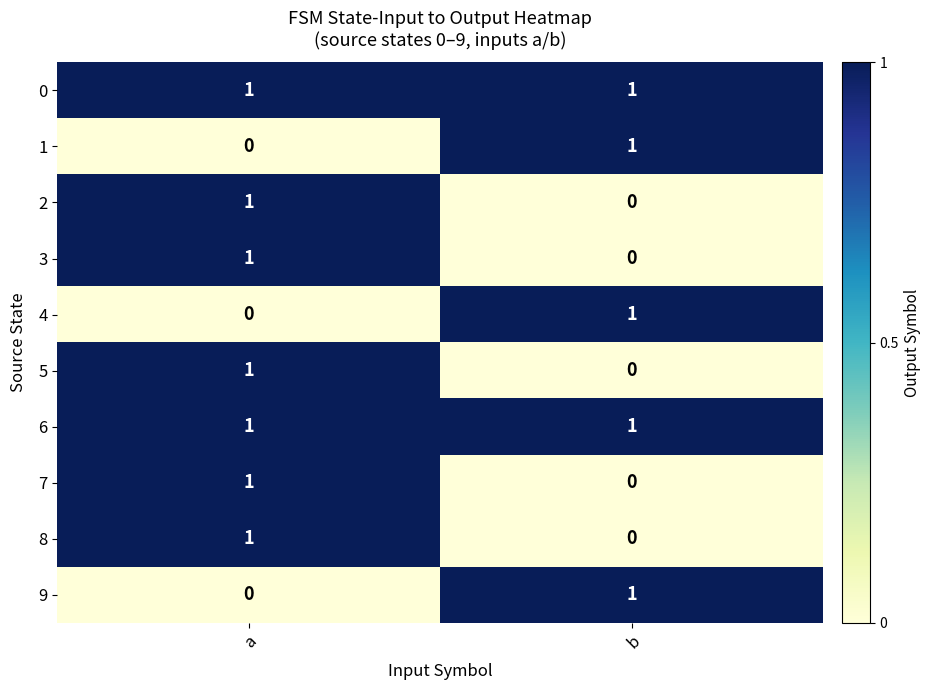

Is it true that 2 equals 0 at b?

True